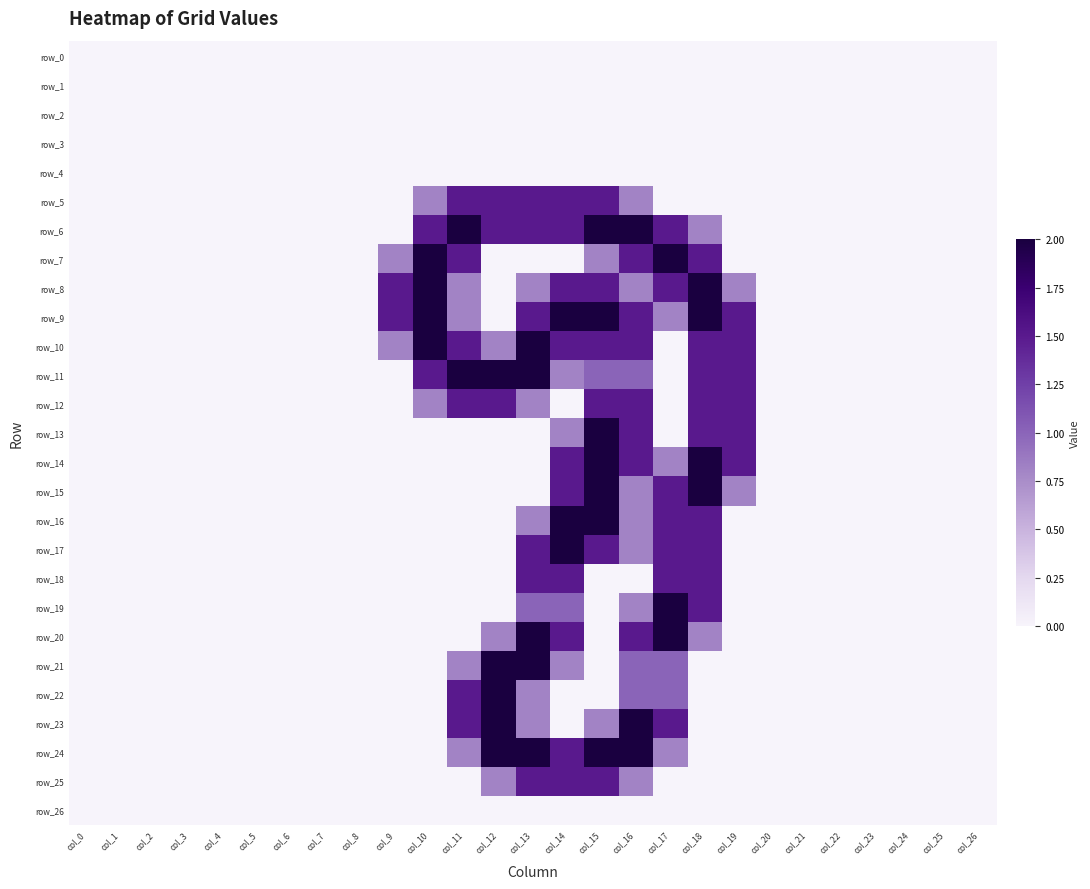

The value of row_17 at col_25 is 0.0. True or false?

True